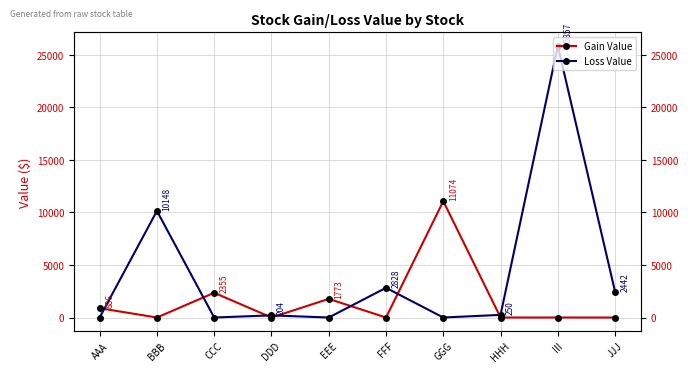

The value of Gain Value at BBB is 7340.2. True or false?

False